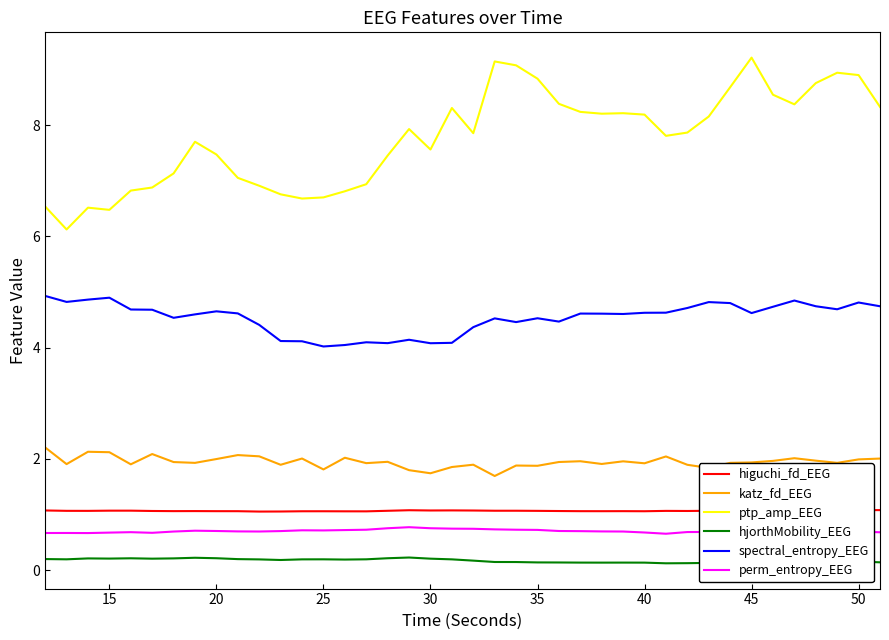

What is the lowest value of the katz_fd_EEG series?

1.7